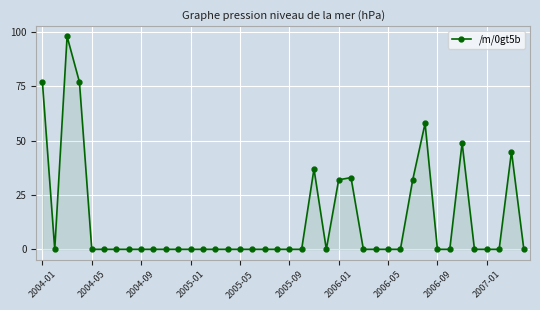

Reading left to right, extract all data points from this chart.

77	0	98	77	0	0	0	0	0	0	0	0	0	0	0	0	0	0	0	0	0	0	37	0	32	33	0	0	0	0	32	58	0	0	49	0	0	0	45	0